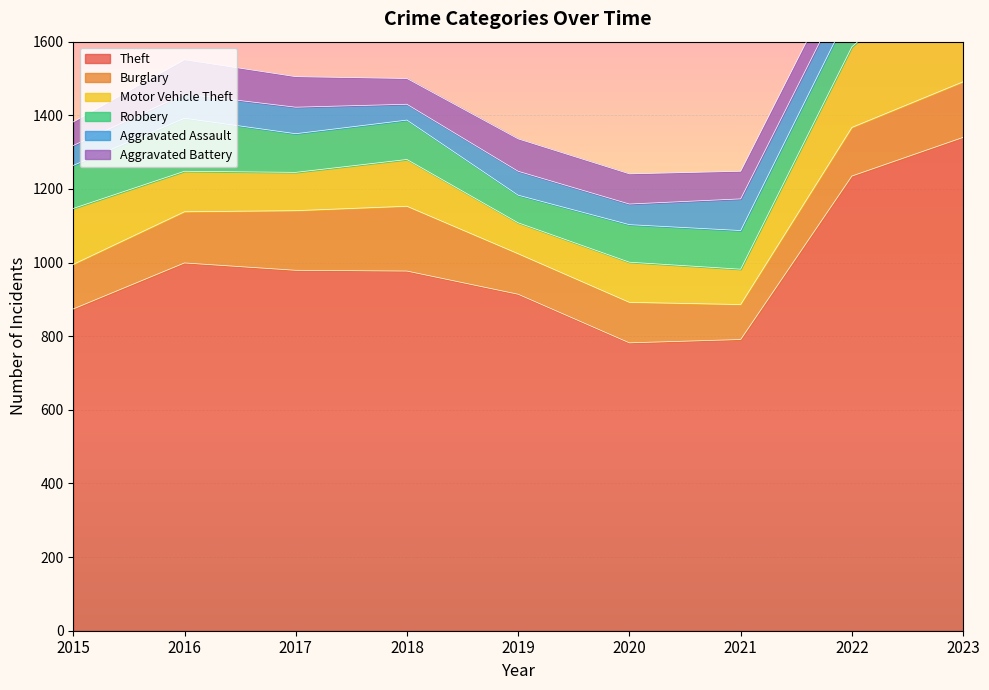

The value of Aggravated Assault at 2021 is 120. True or false?

False